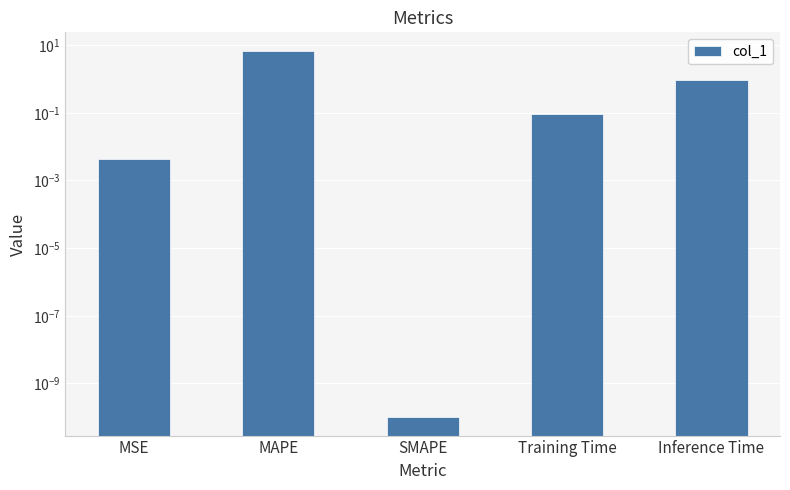

List the labels in order of value, largest first.

MAPE, Inference Time, Training Time, MSE, SMAPE